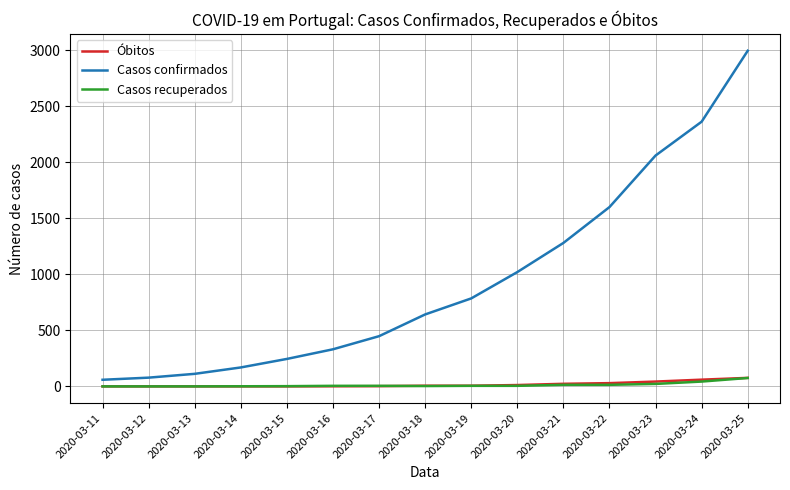

Which series changed the most between 2020-03-20 and 2020-03-21?

Casos confirmados